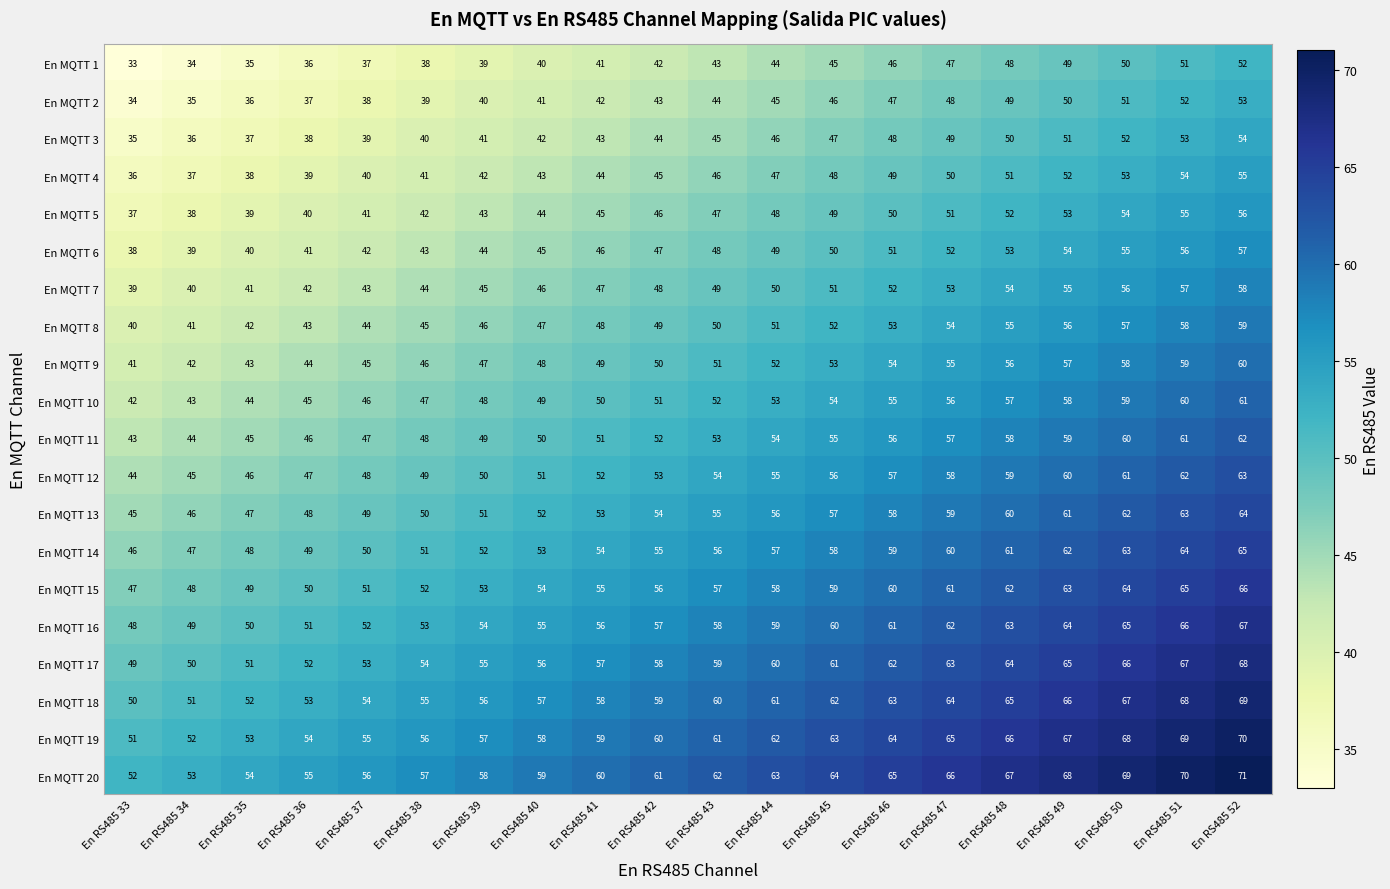

What is the difference between the highest and lowest values at En RS485 45?

19